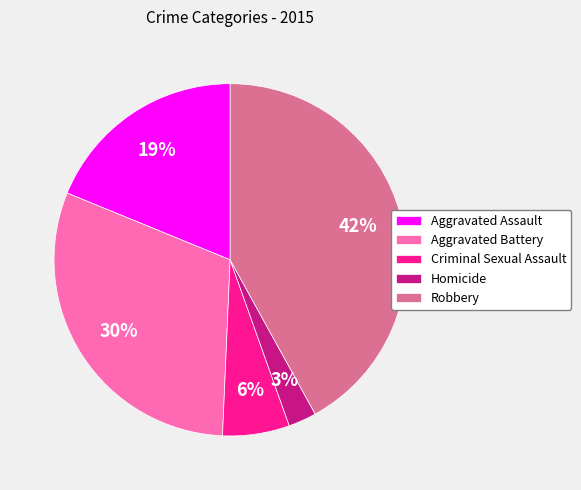

Do Criminal Sexual Assault and Aggravated Assault together represent more than half of the pie?

No